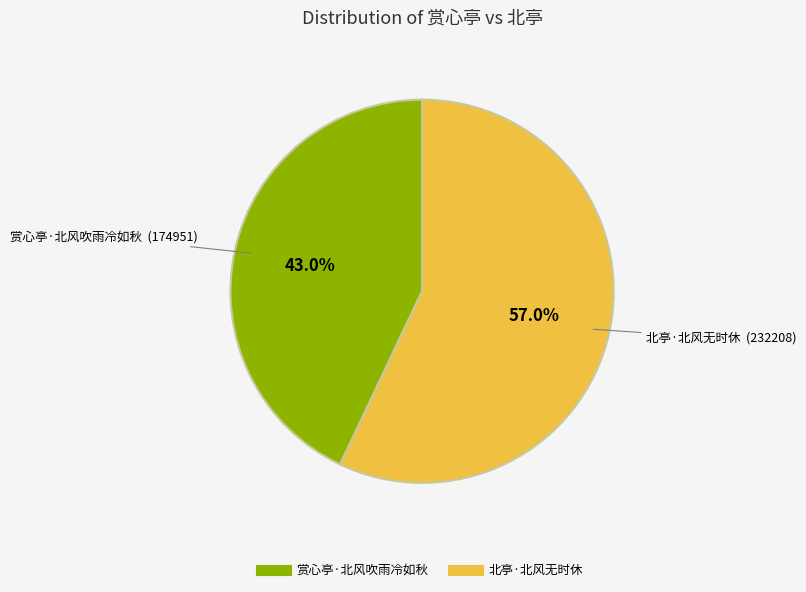

Is the sum of 北亭·北风无时休 and 赏心亭·北风吹雨冷如秋 greater than half?

Yes